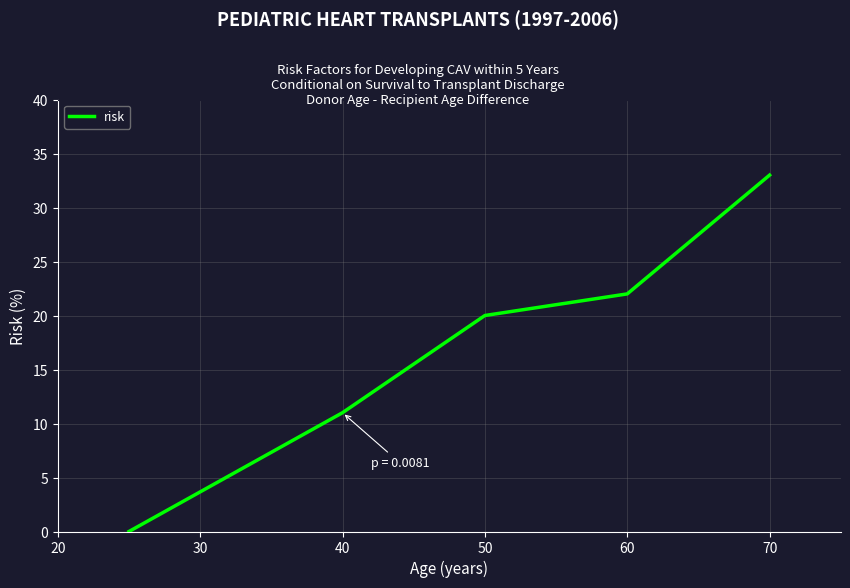

True or false: the data has more than 0 interior local peaks.

False